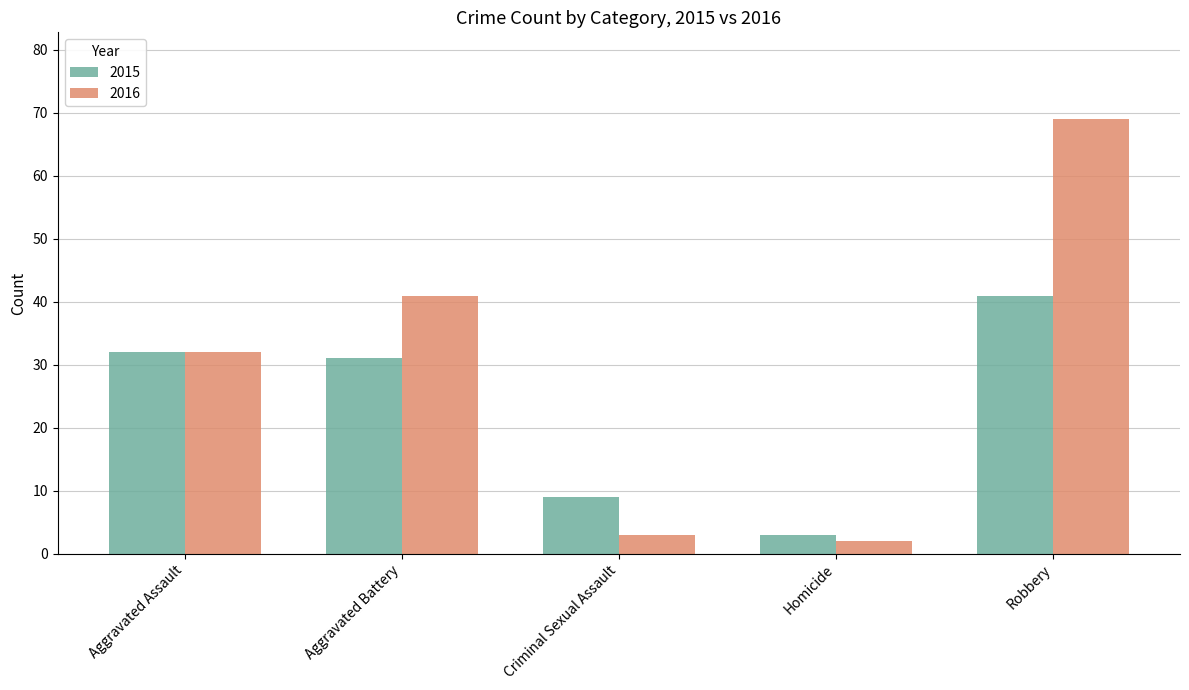

What is the label of the 5th bar from the right?

Aggravated Assault